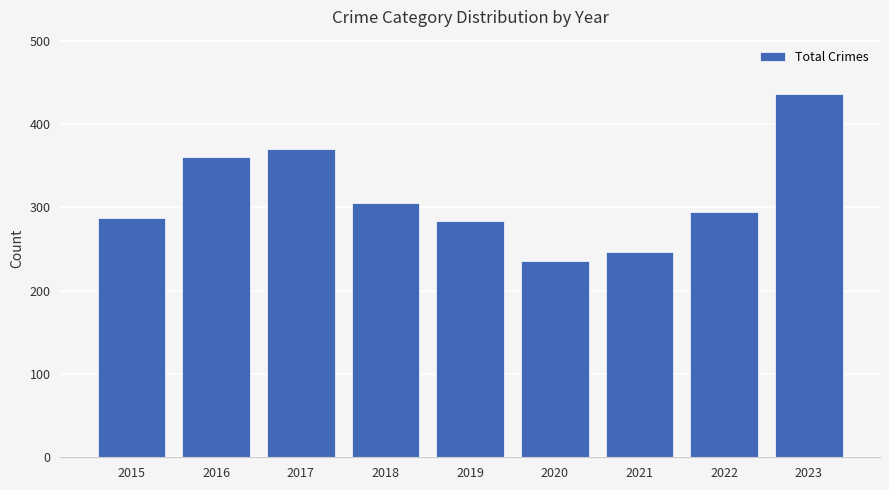

How many data points are less than 295?

4